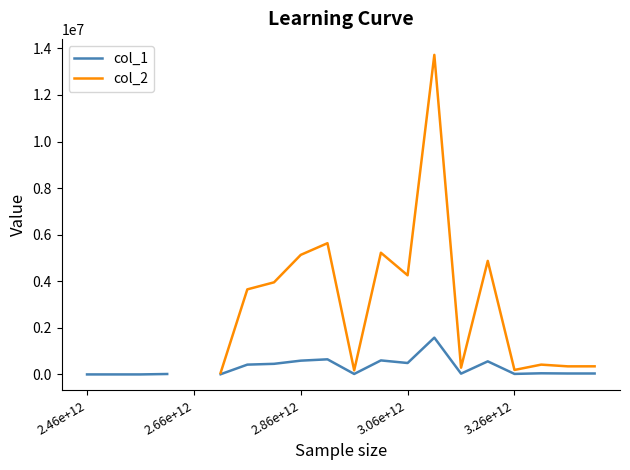

Where does the col_1 series first go above 40031?

6